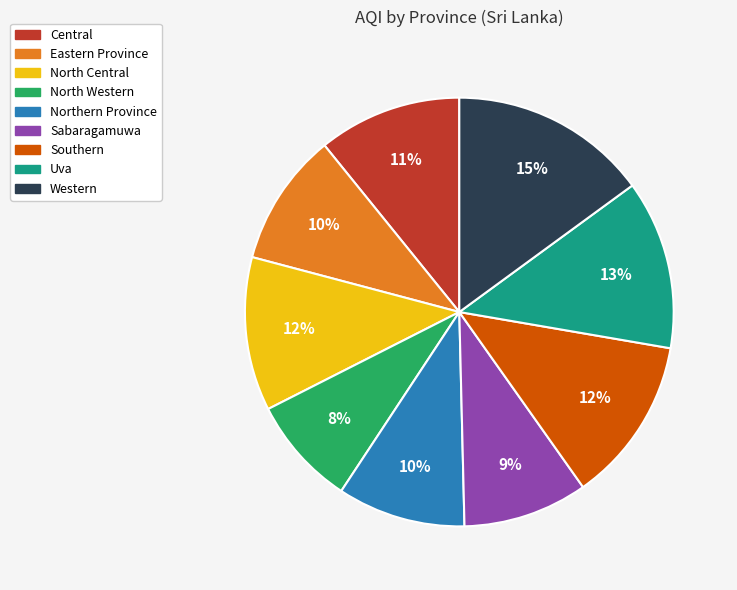

True or false: Sabaragamuwa accounts for 9% of the total.

True